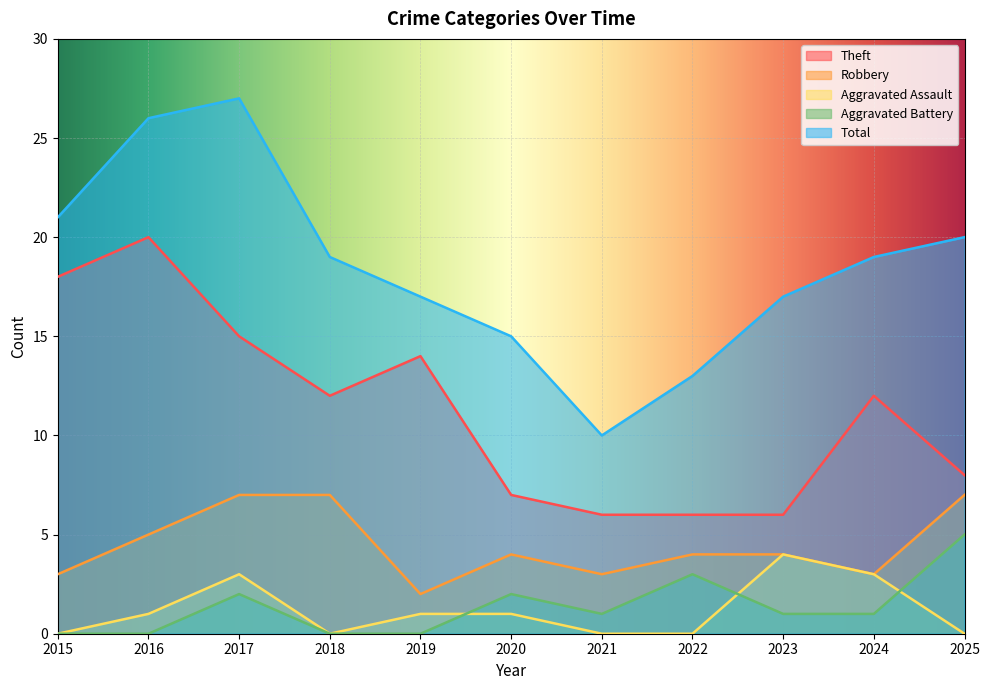

What are all the series names shown in the legend?

Theft, Robbery, Aggravated Assault, Aggravated Battery, Total